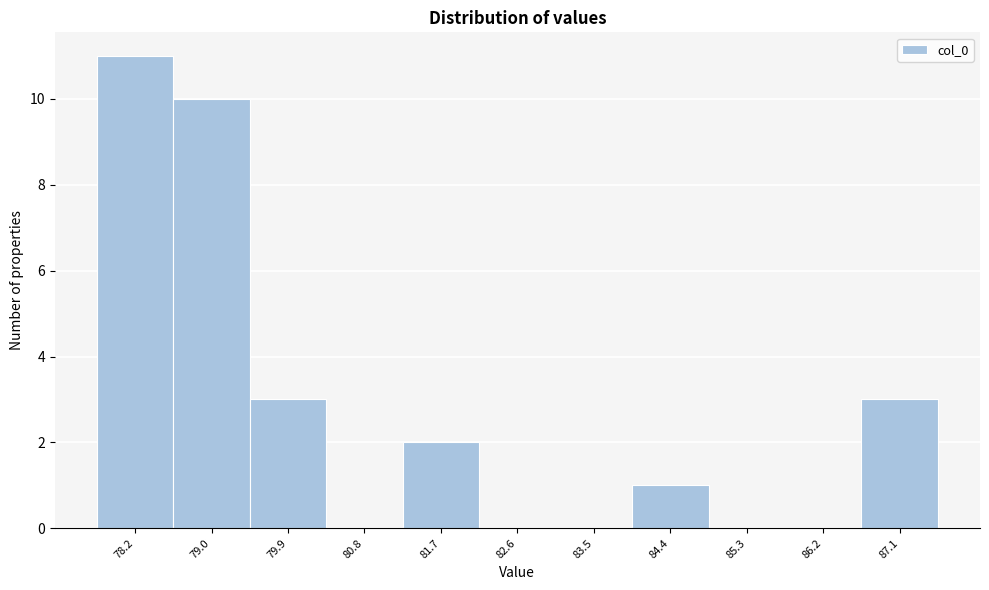

Which range on the x-axis has the tallest bar?

77.7 to 78.6